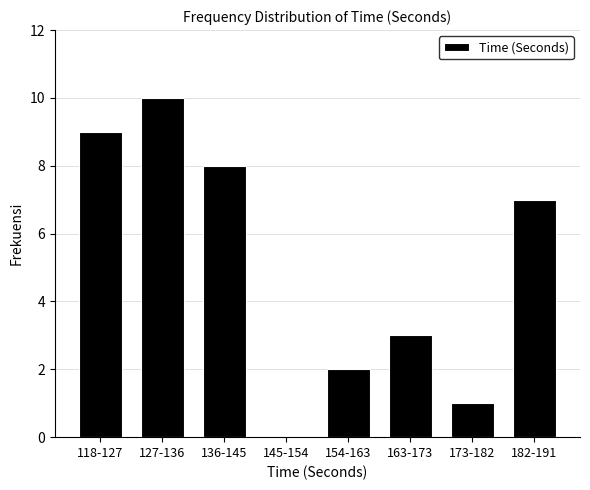

Reading left to right, what are all the values shown in this chart?

118-127=9	127-136=10	136-145=8	145-154=0	154-163=2	163-173=3	173-182=1	182-191=7